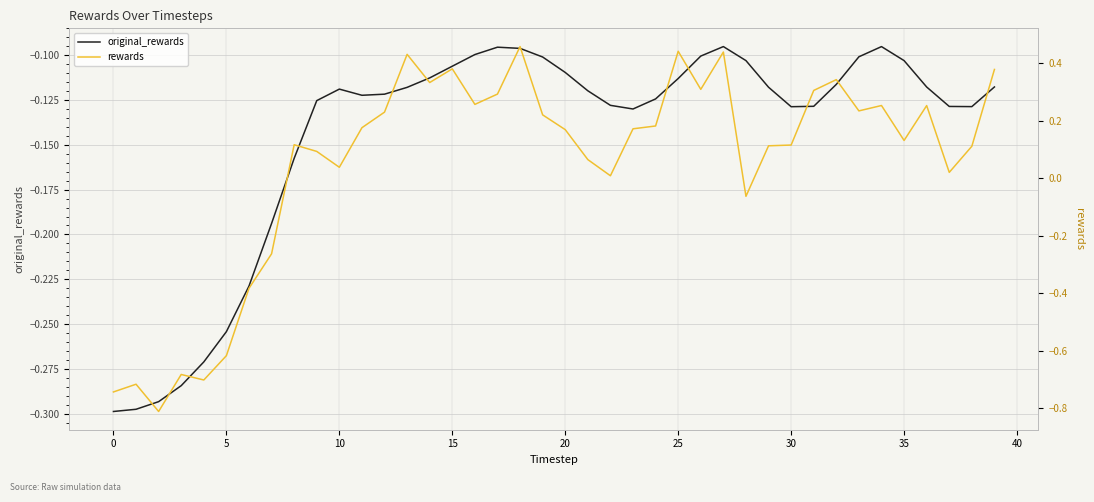

How many lines are shown in the chart?

2